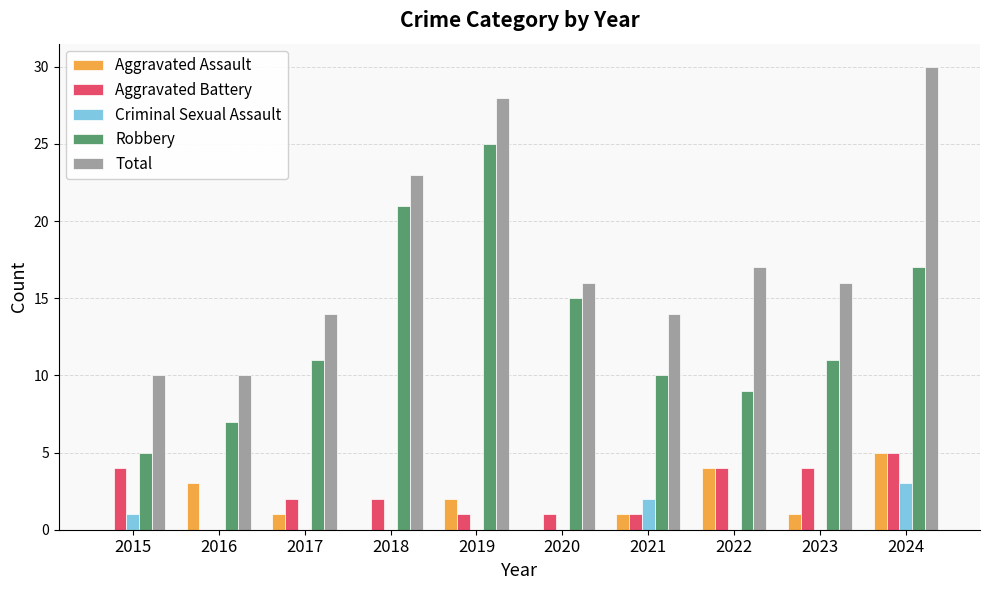

What is the sum of all Total values?

178